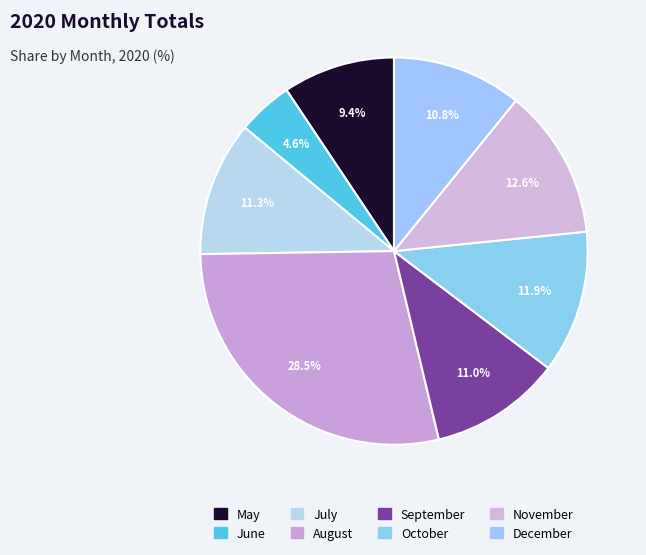

Is May the majority of the pie?

No